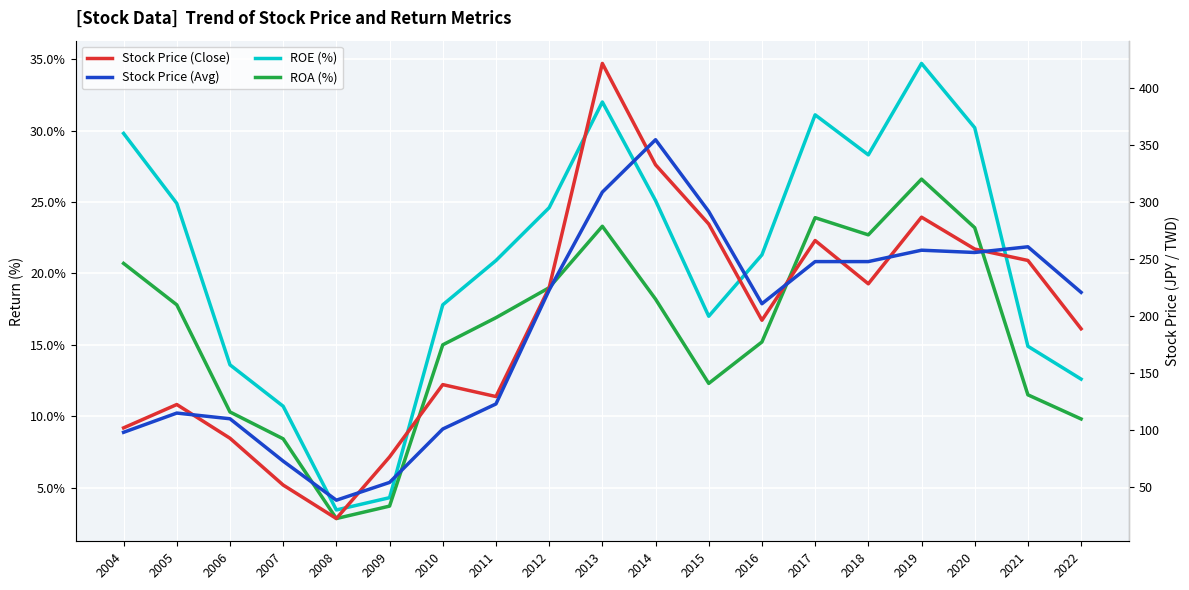

What is the minimum value for ROE (%)?

3.4